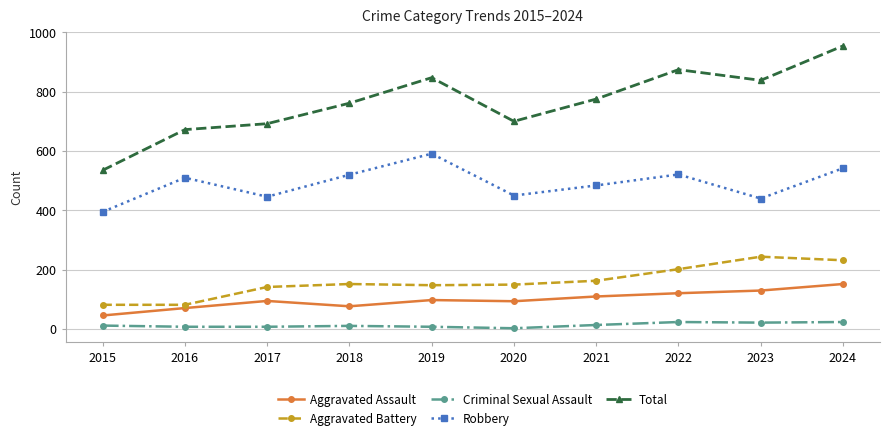

Rank the series at 2020 from lowest to highest value.

Criminal Sexual Assault, Aggravated Assault, Aggravated Battery, Robbery, Total